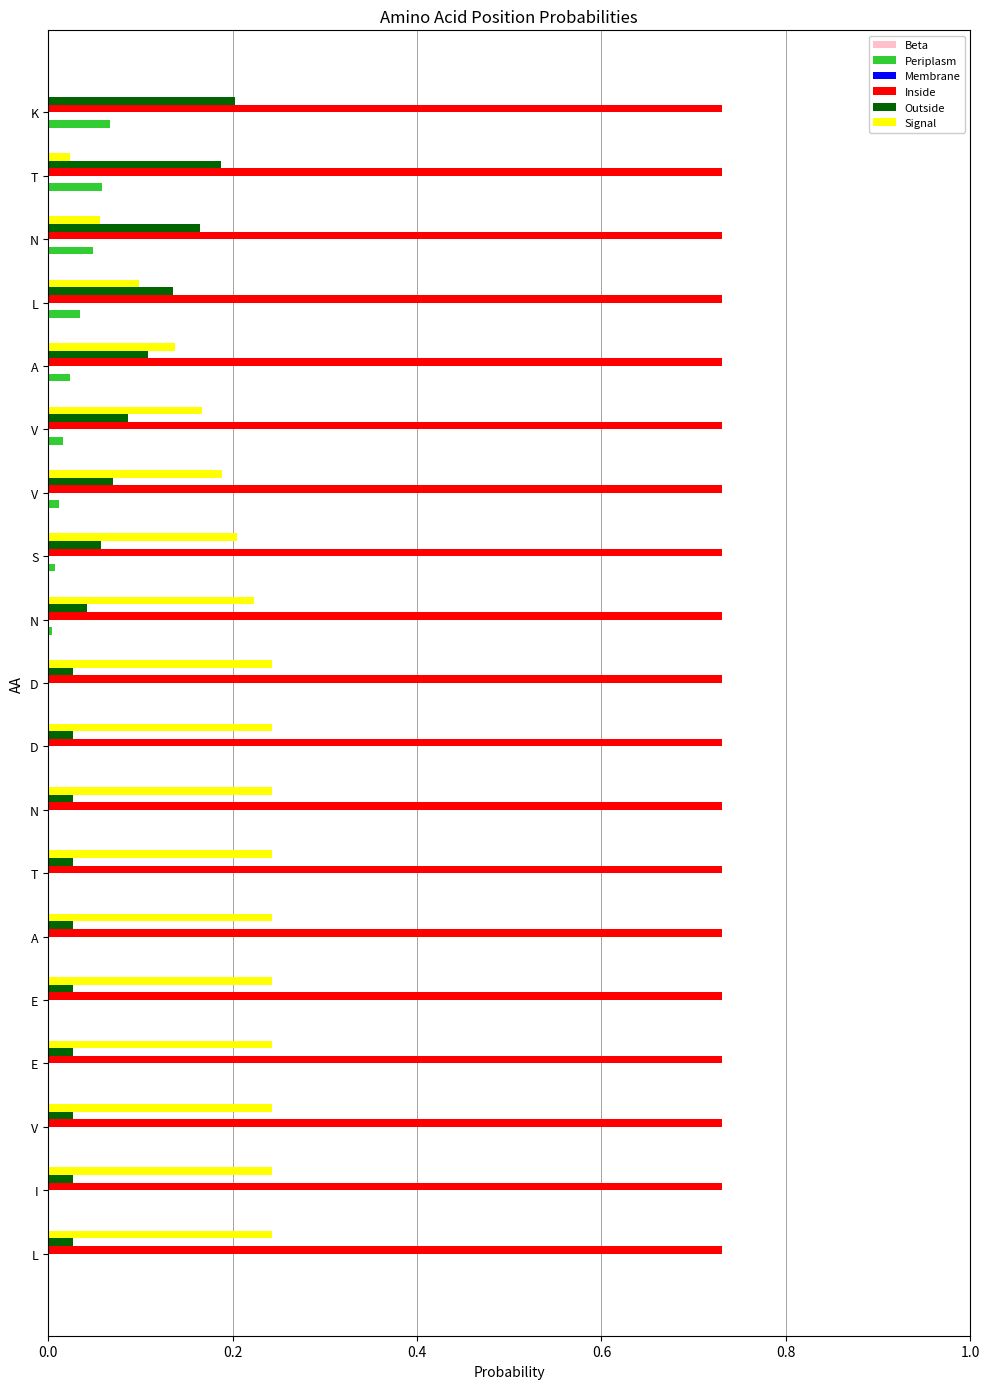

What is the maximum value shown in the chart?

0.7